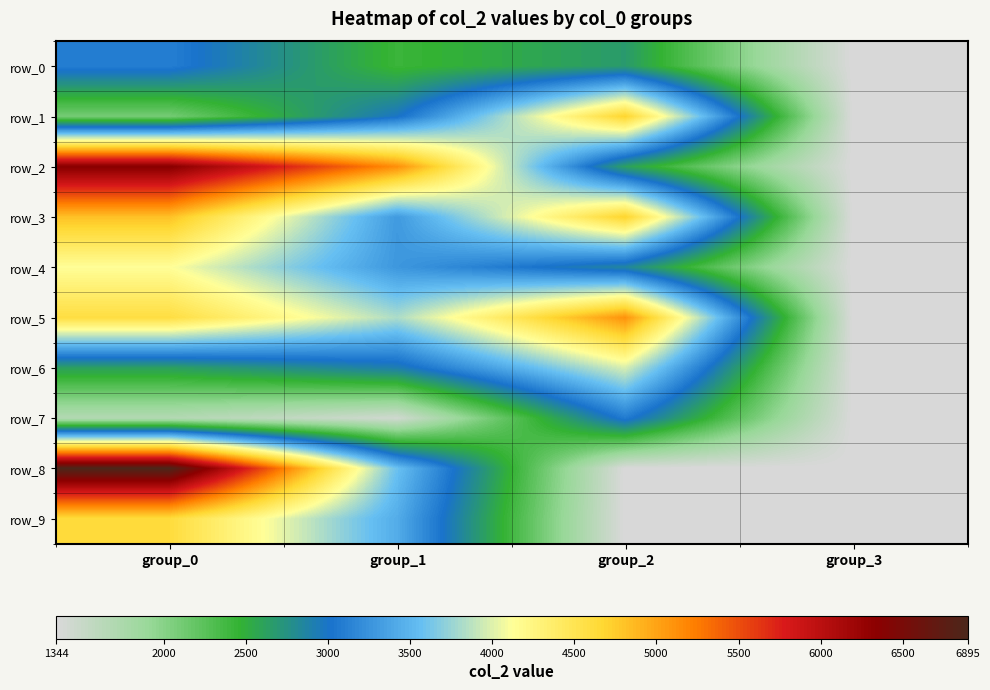

Which category has the highest value across all series?

group_0